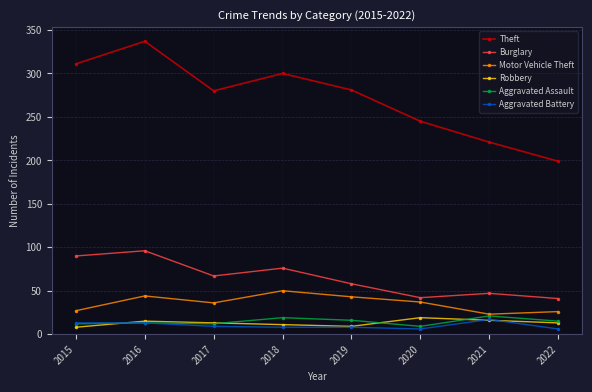

How many interior local peaks does the Theft series have?

2